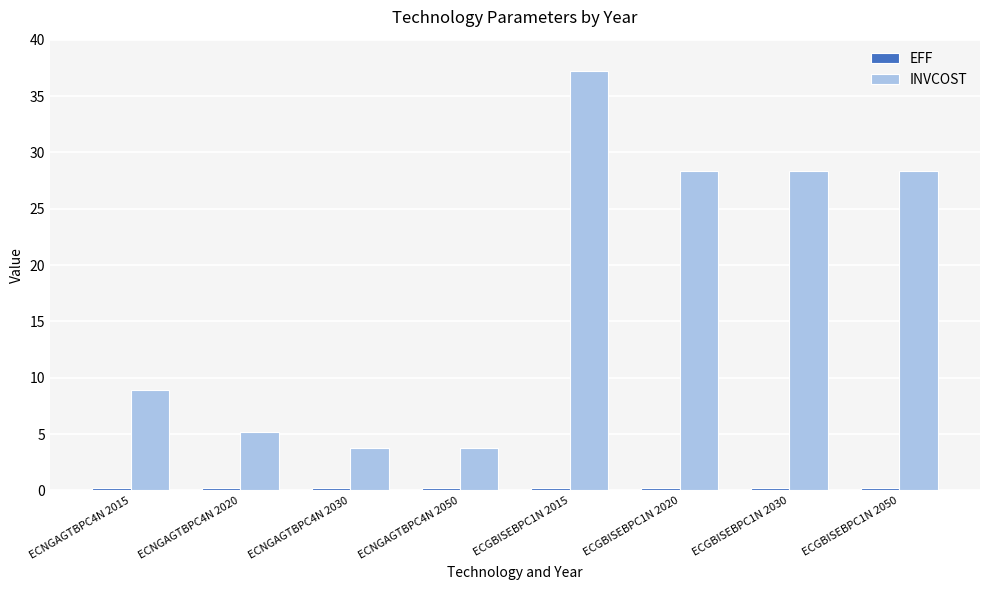

What is the difference between the maximum and minimum values in the INVCOST series?

33.5